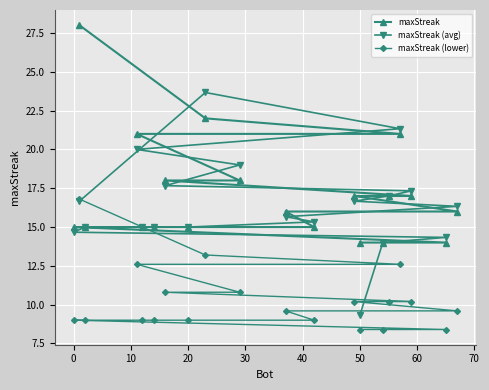

Which series has the widest spread of values?

maxStreak (avg)